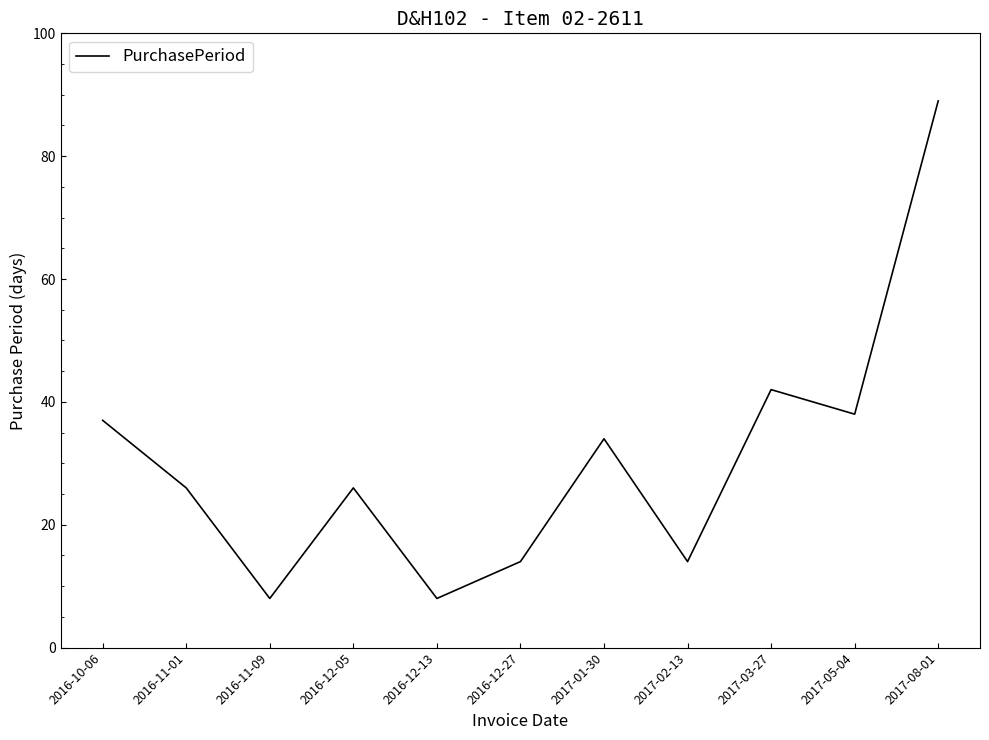

What is the change in value from 2017-01-30 to 2017-08-01?

+55